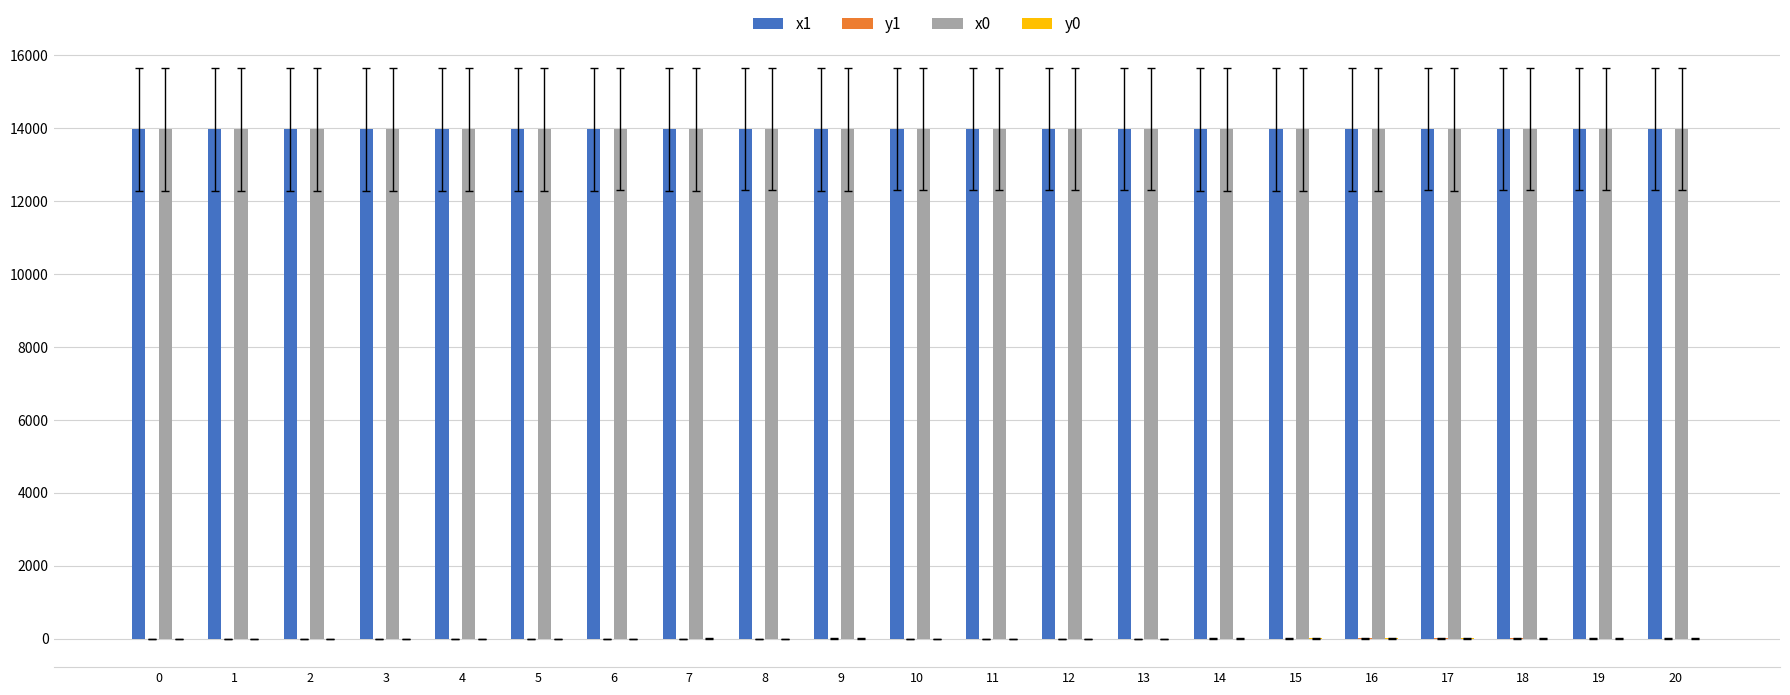

The value of x1 at 4 is 9373.0. True or false?

False